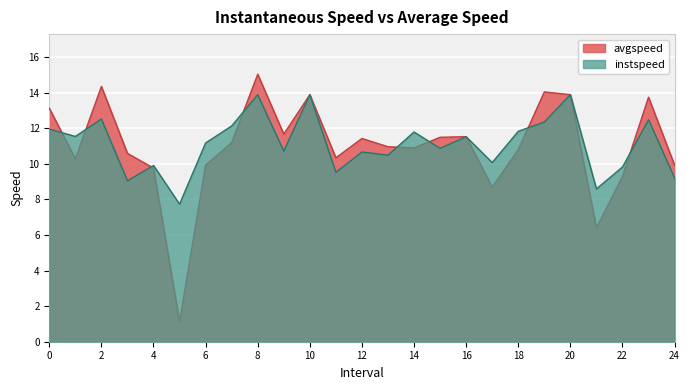

True or false: instspeed has a value of 8.6 at 21.0.

True